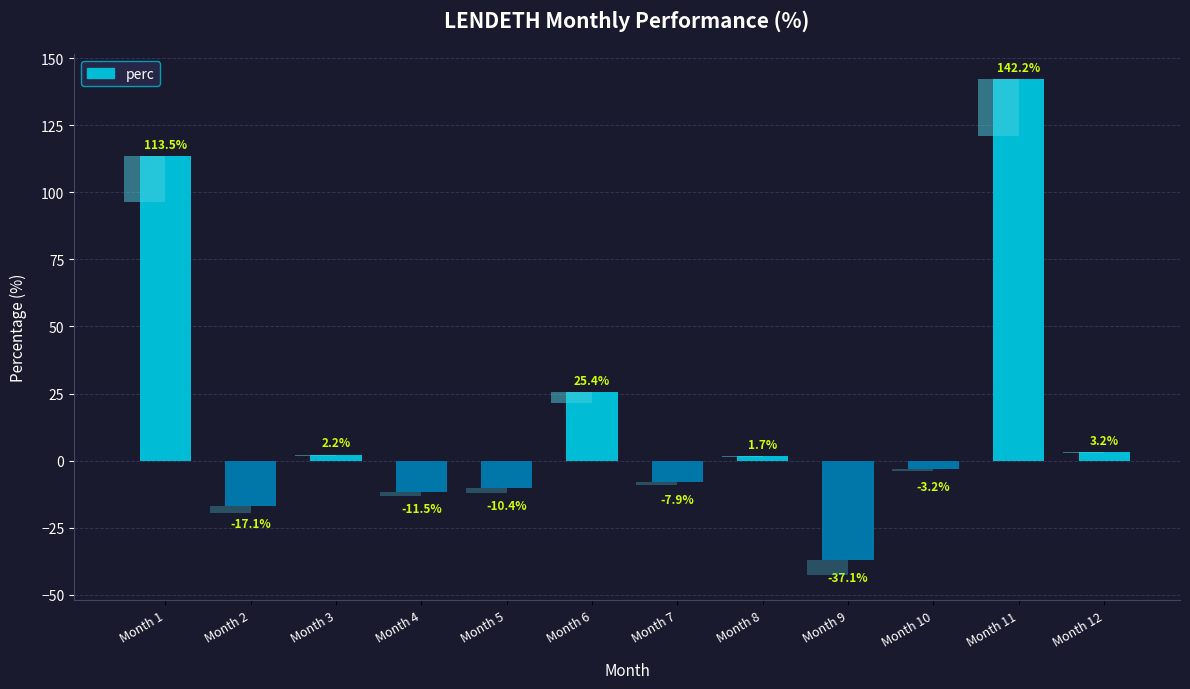

How many values are above zero?

6